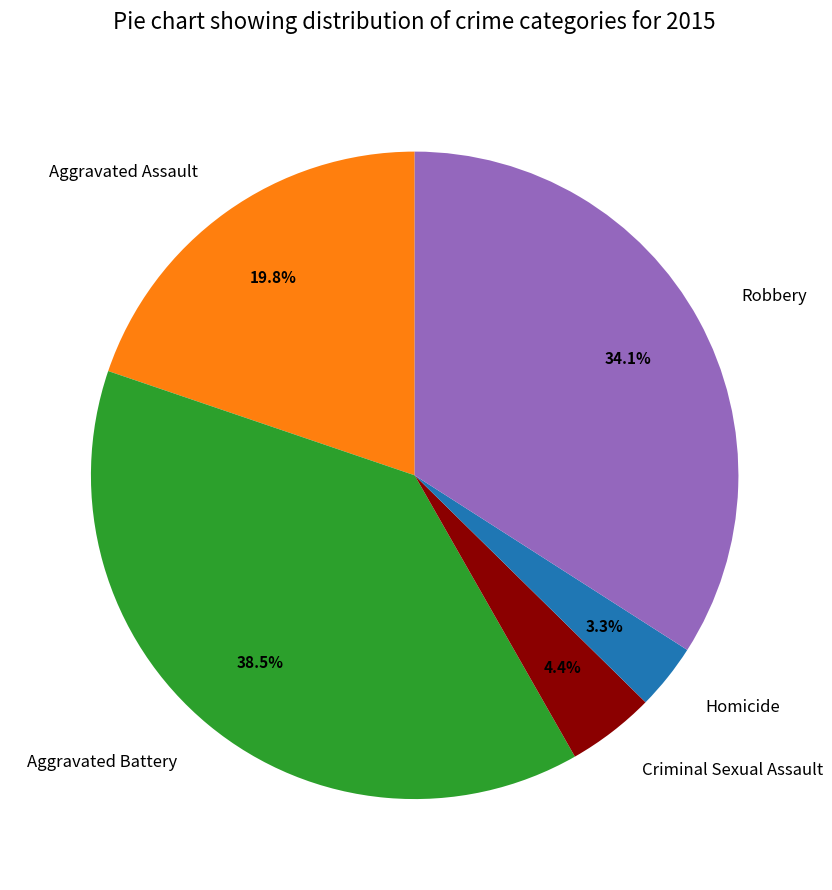

What is the smallest slice in the pie chart?

Homicide